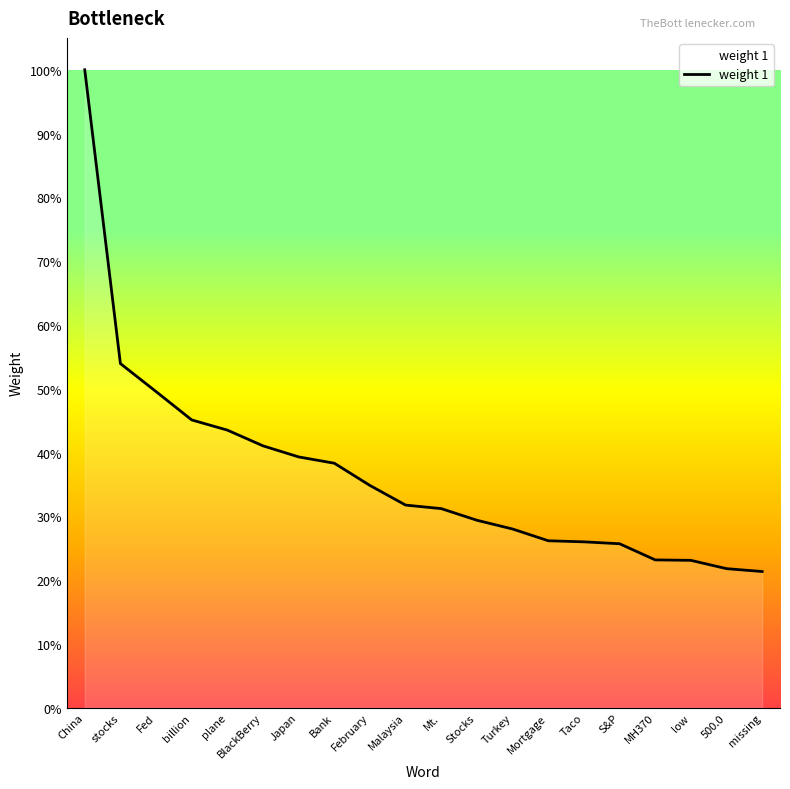

Is it true that the value at Stocks is 0.1?

False